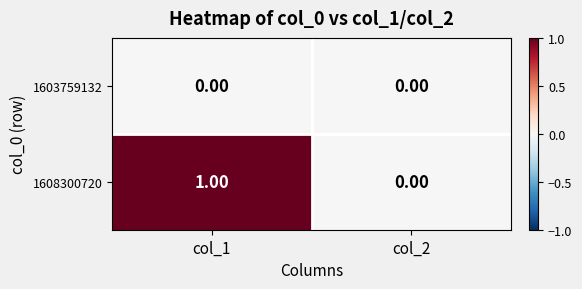

List the series in order of their overall mean, lowest first.

1603759132, 1608300720